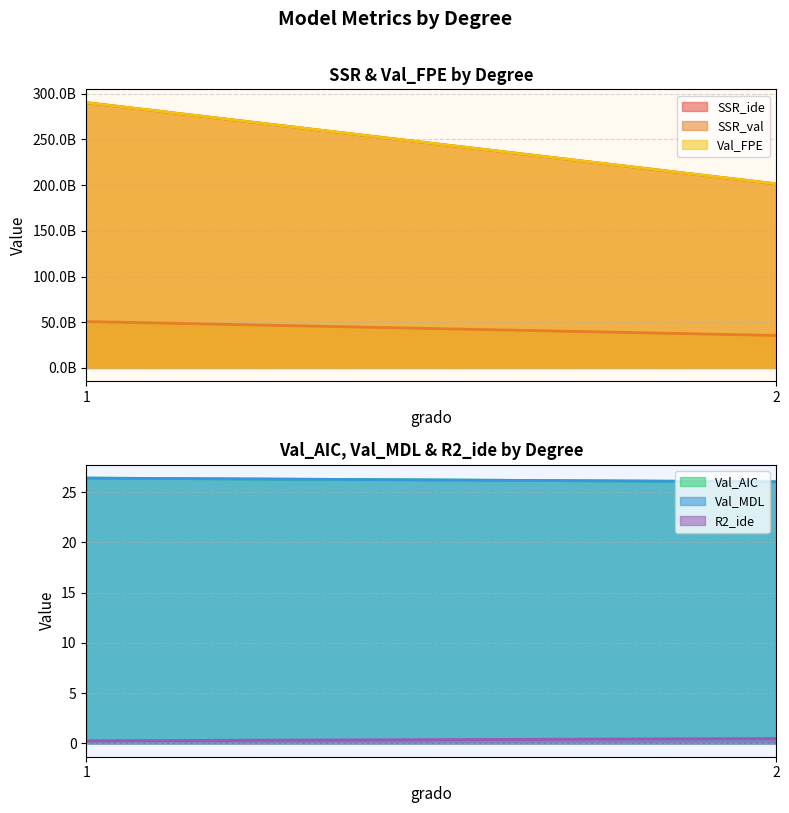

What is the value of the Val_MDL point at the 1st from the left?

26.4